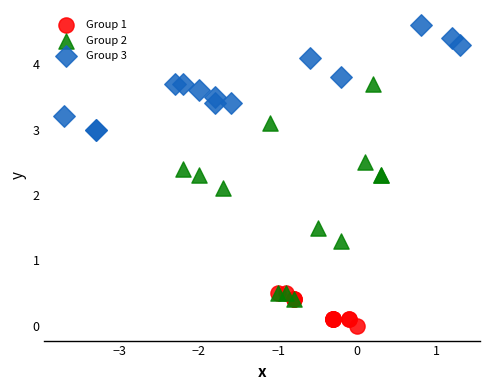

Which series contains the highest Y value?

Group 3